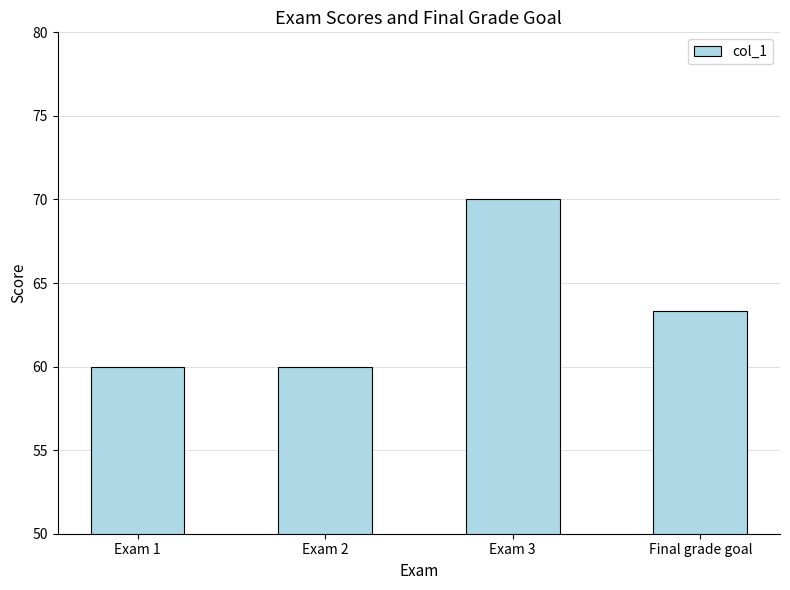

The value at Exam 2 is 60.0. True or false?

True